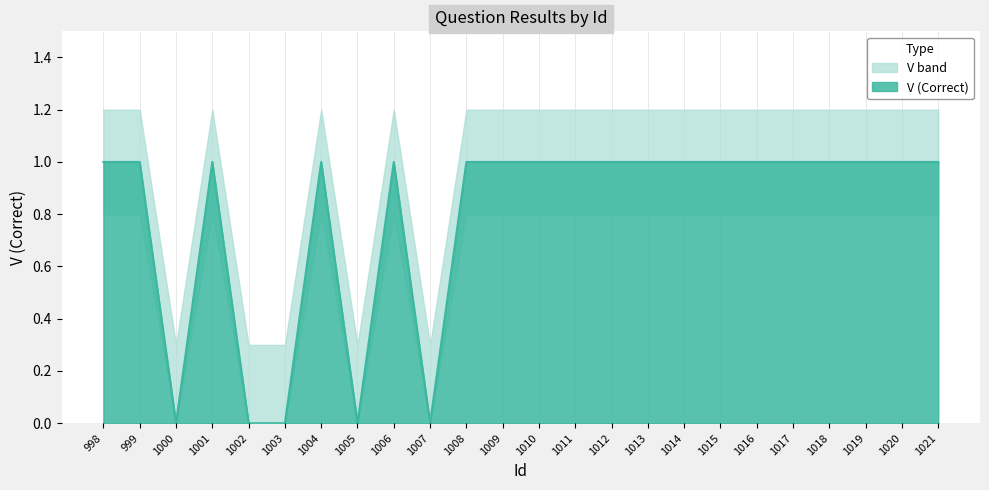

Between 1001 and 1002, which is larger?

1001